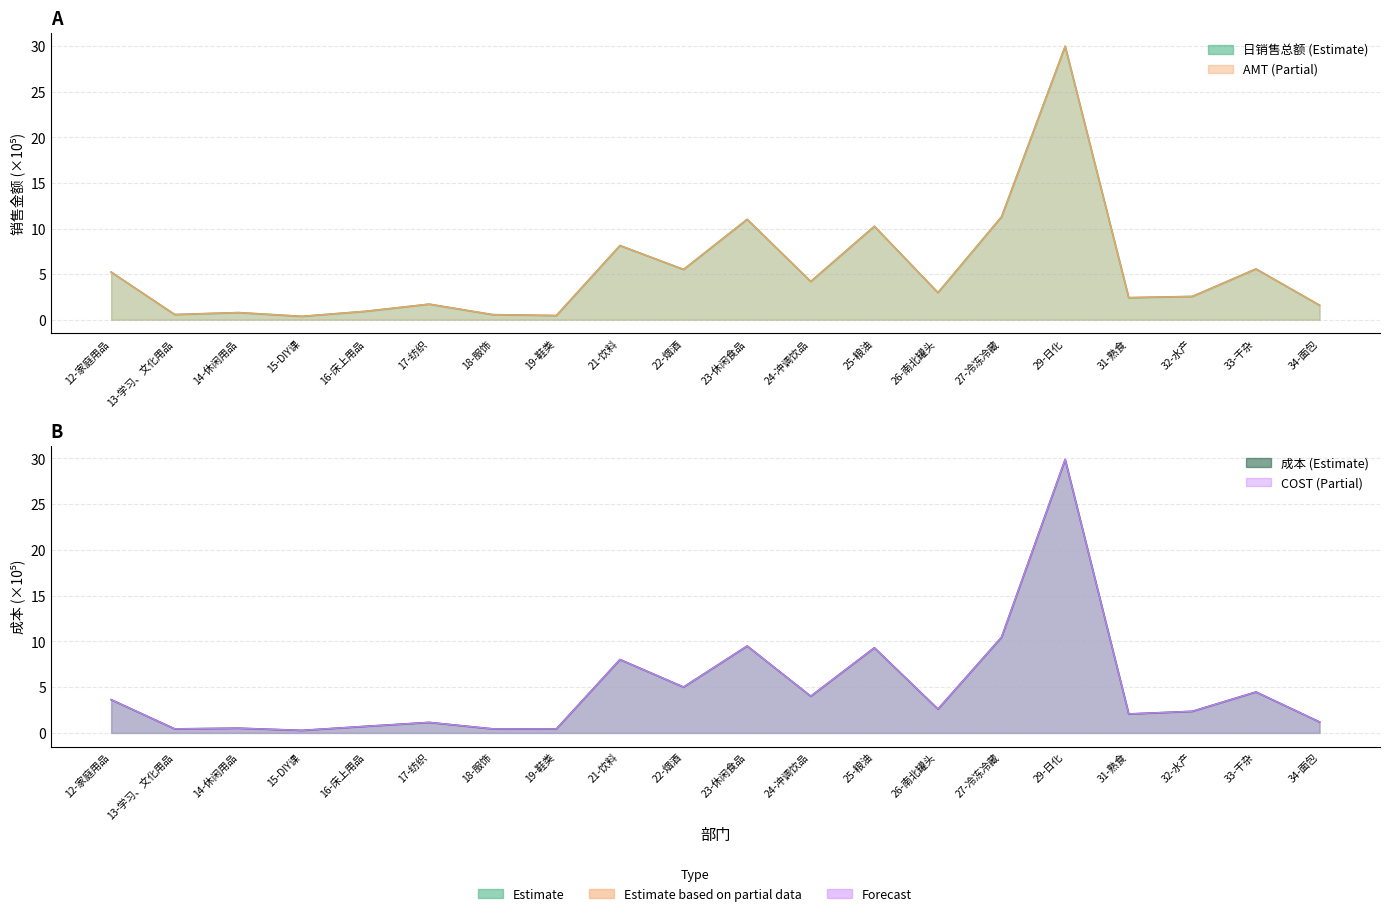

How many lines are shown in the chart?

4